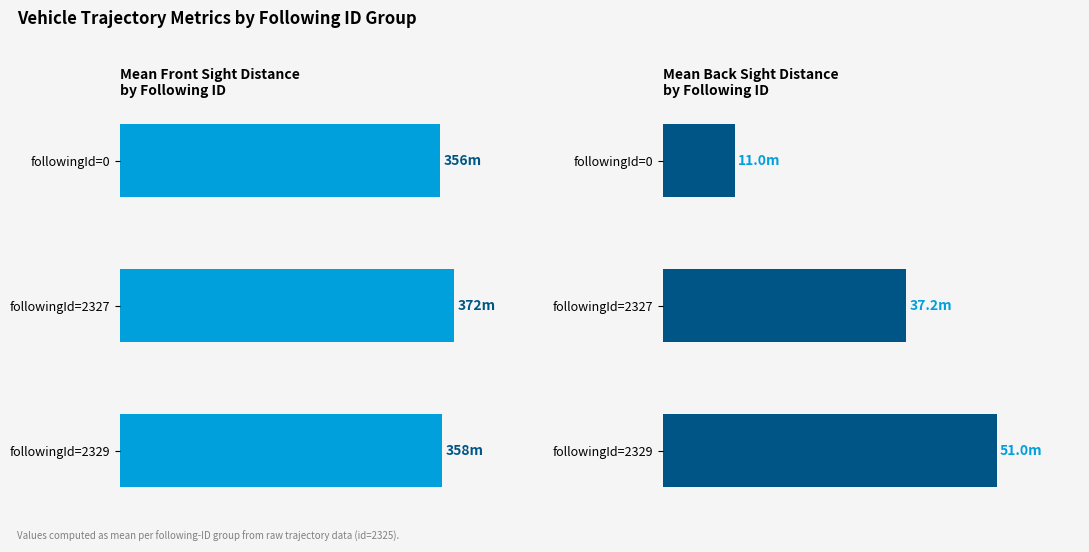

What is the smallest value displayed?

11.0